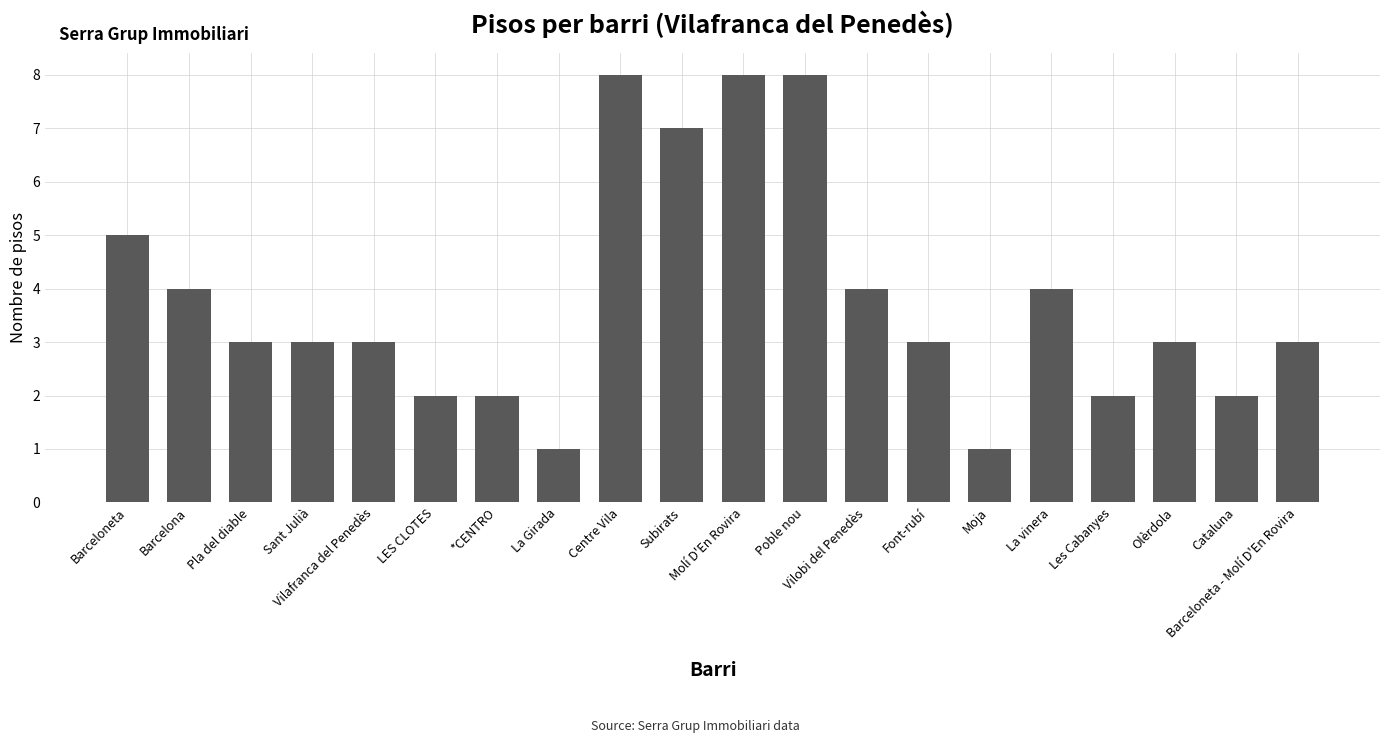

What is the difference between the values at Cataluna and Molí D'En Rovira?

6